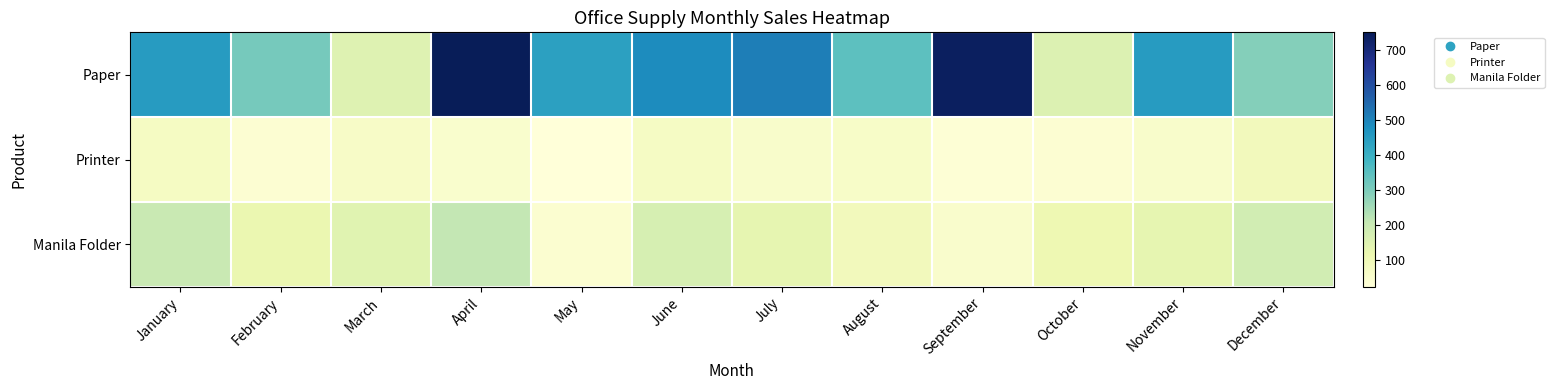

Which has a higher value, November or April?

April